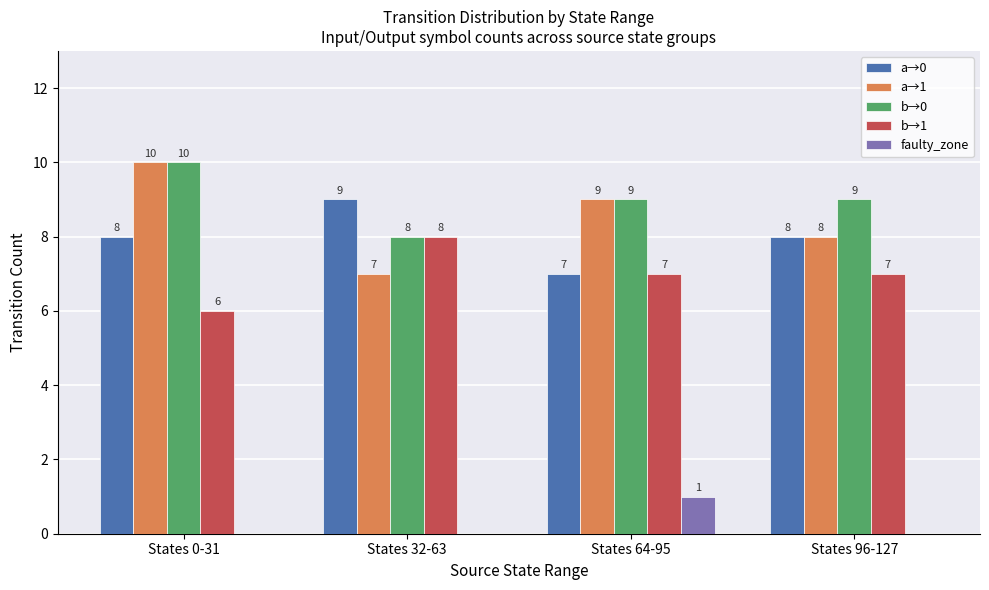

Between States 0-31 and States 32-63, which series saw the biggest shift?

a→1